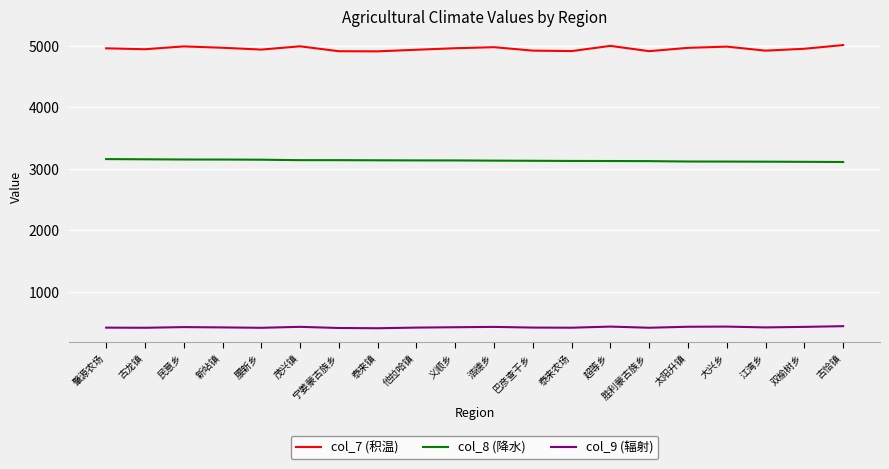

Which series has the widest spread of values?

col_7 (积温)